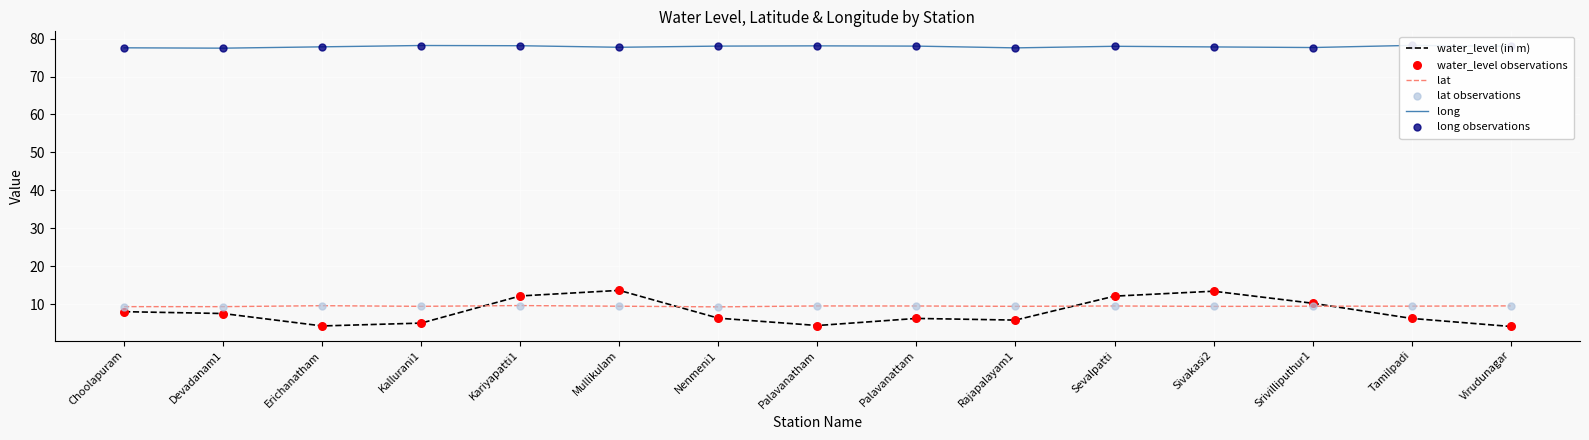

At how many categories does at least one series exceed 10?

15